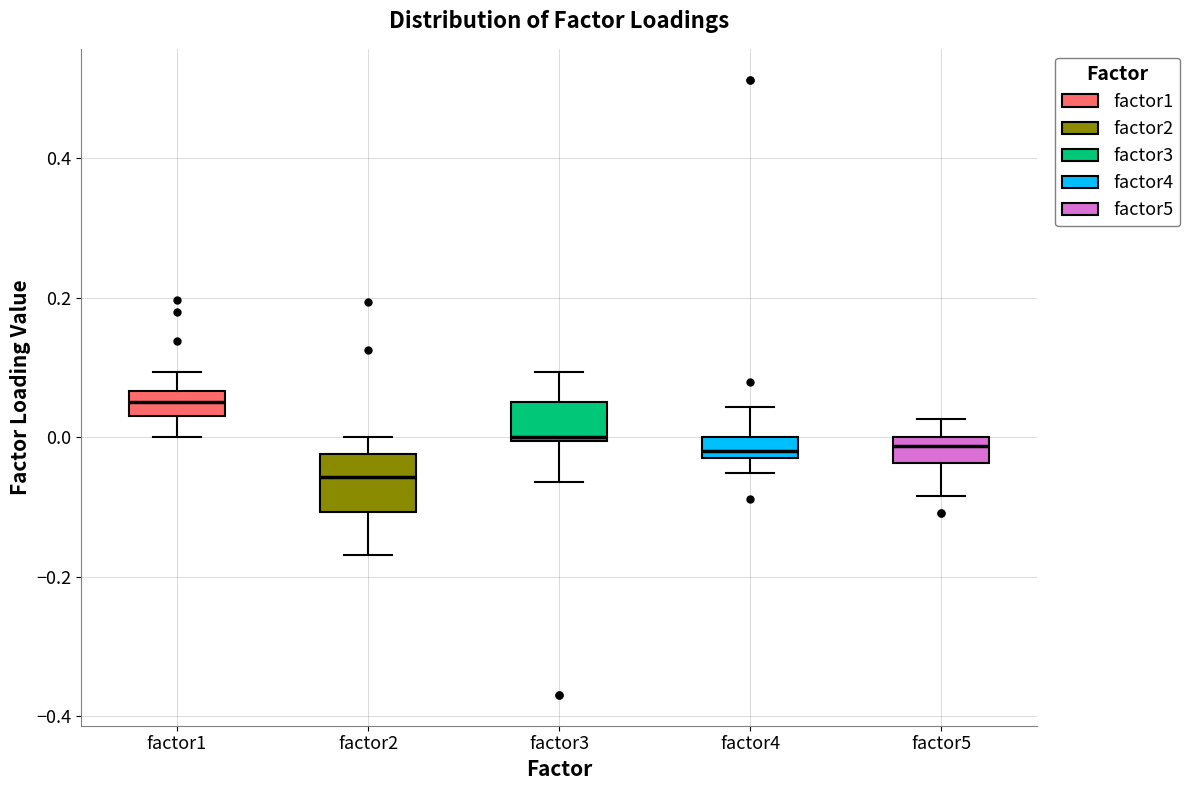

Where is the lower edge of the box for factor2 on the y-axis? The values are not printed on the chart, so give them approximately, as read against the axis.

-0.10